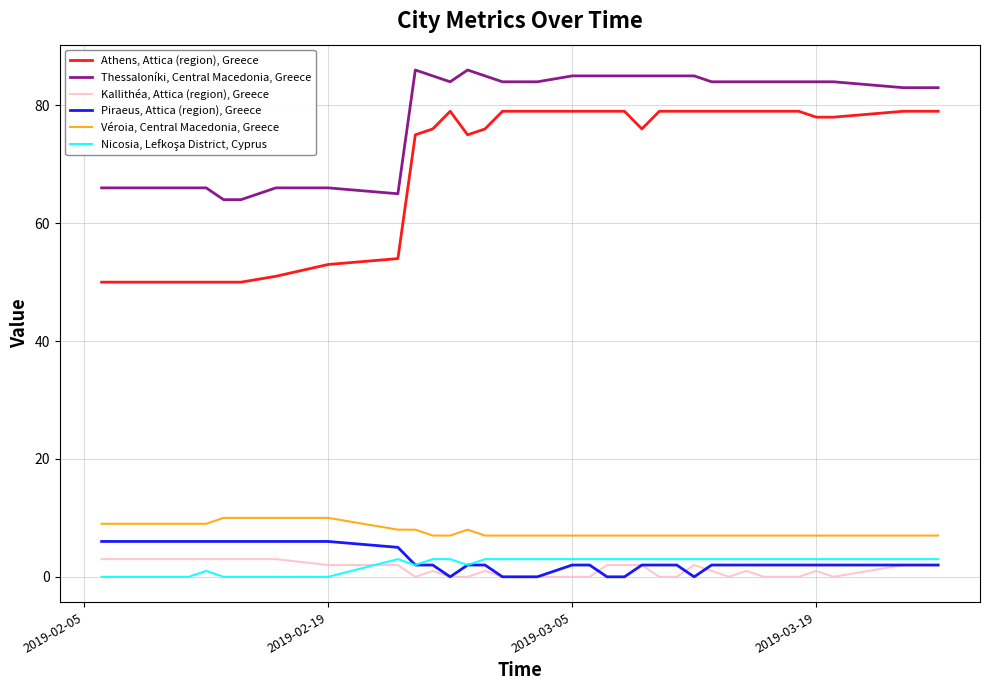

What is the highest value of the Thessaloníki, Central Macedonia, Greece series?

86